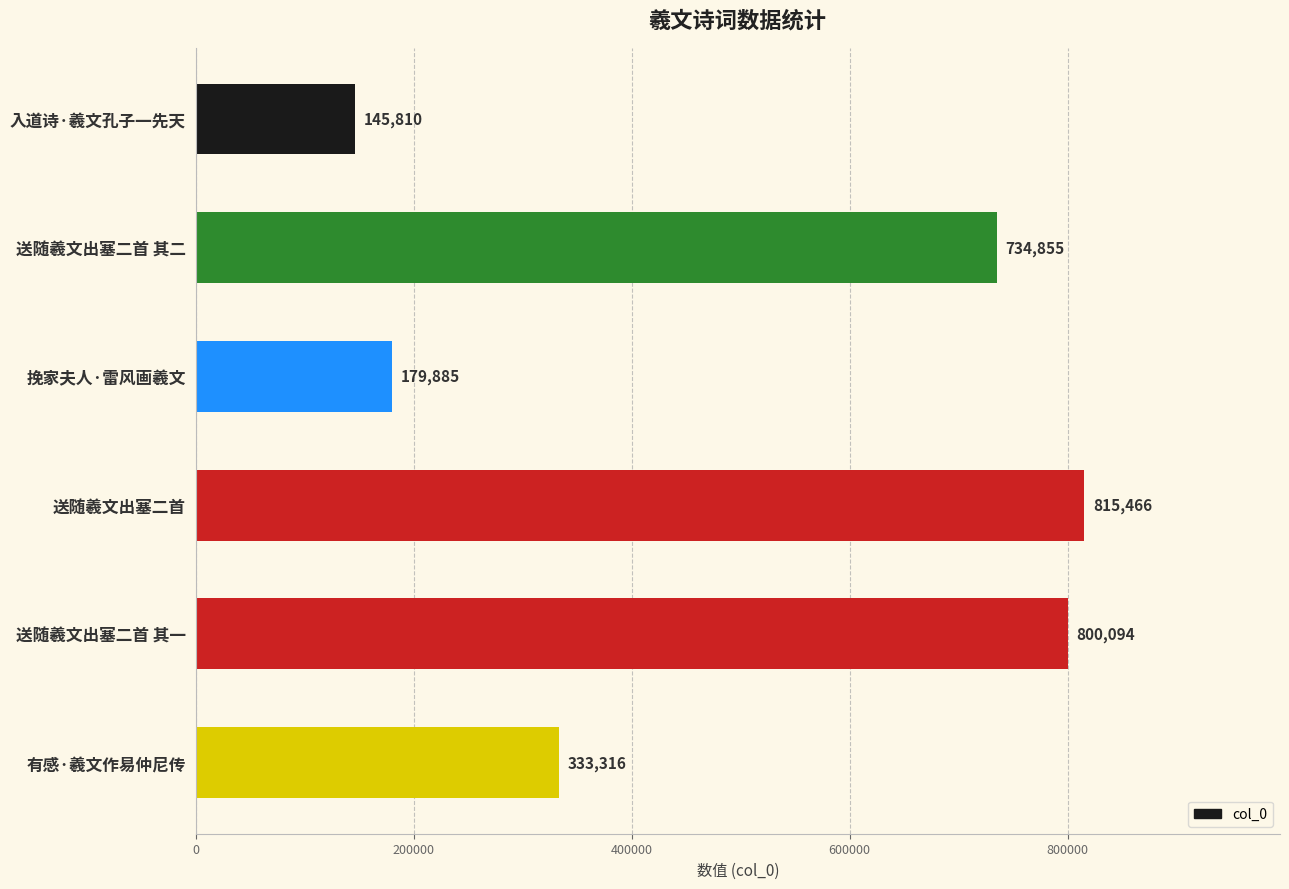

What is the difference between the second highest and minimum values?

654284